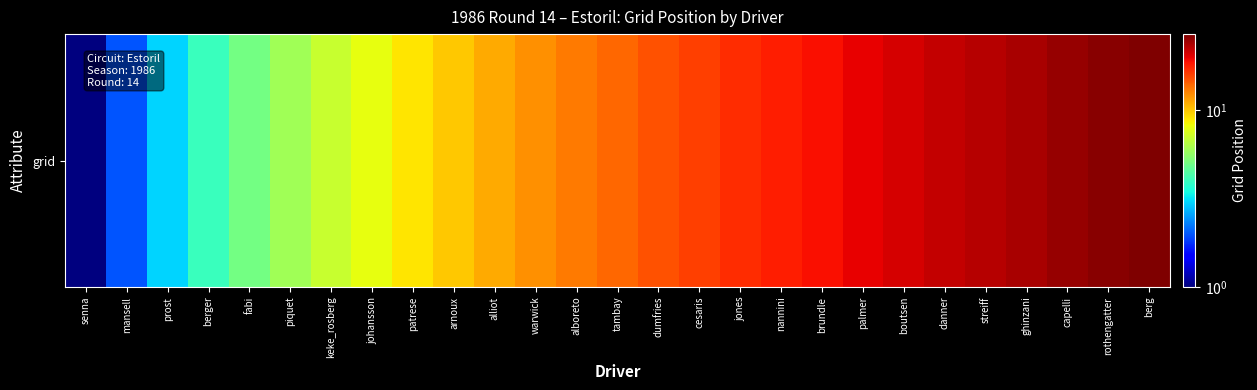

Rank the categories by value from highest to lowest.

berg, rothengatter, capelli, ghinzani, streiff, danner, boutsen, palmer, brundle, nannini, jones, cesaris, dumfries, tambay, alboreto, warwick, alliot, arnoux, patrese, johansson, keke_rosberg, piquet, fabi, berger, prost, mansell, senna